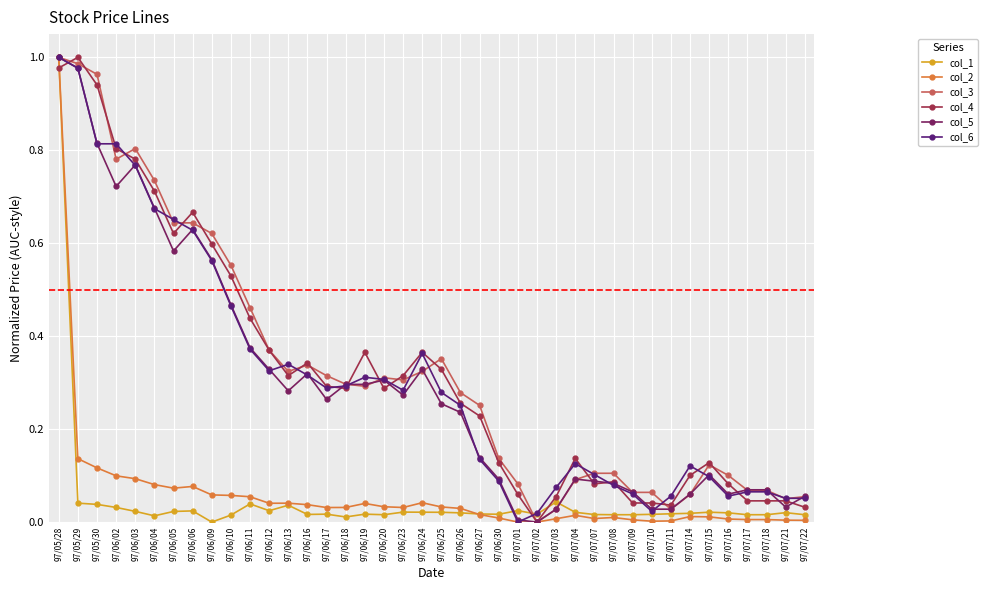

True or false: col_2 has more than 1 points higher than both neighbors.

True